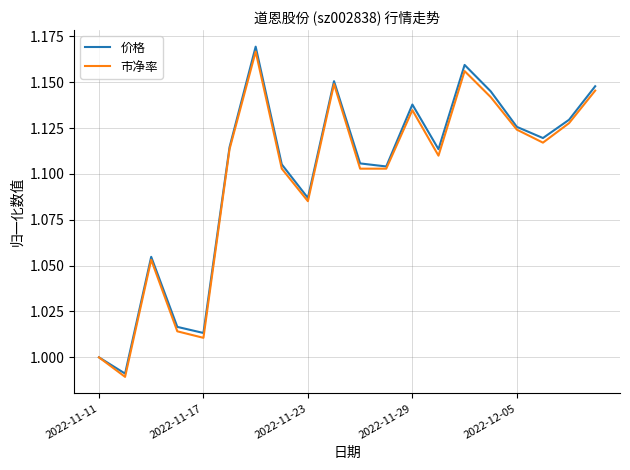

Which series has the widest spread of values?

价格